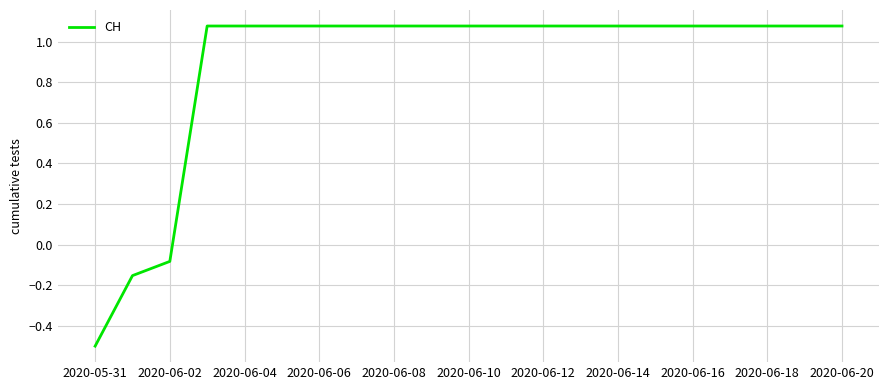

What is the minimum value shown in the chart?

-0.5